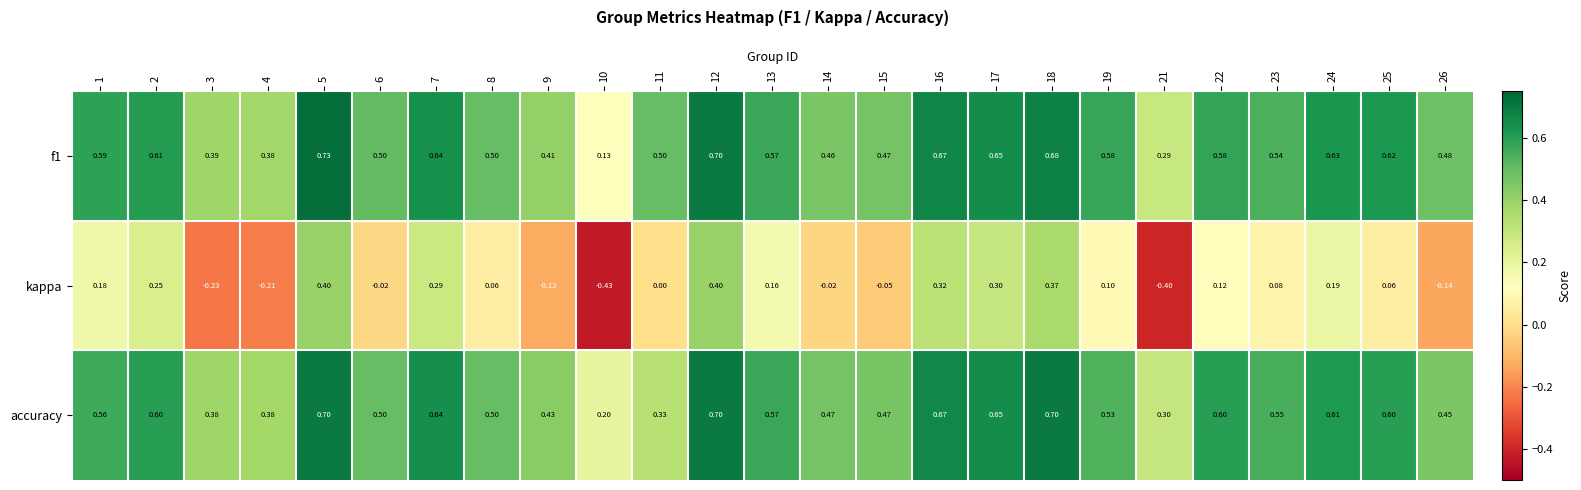

Which series changed the most between 13 and 16?

kappa